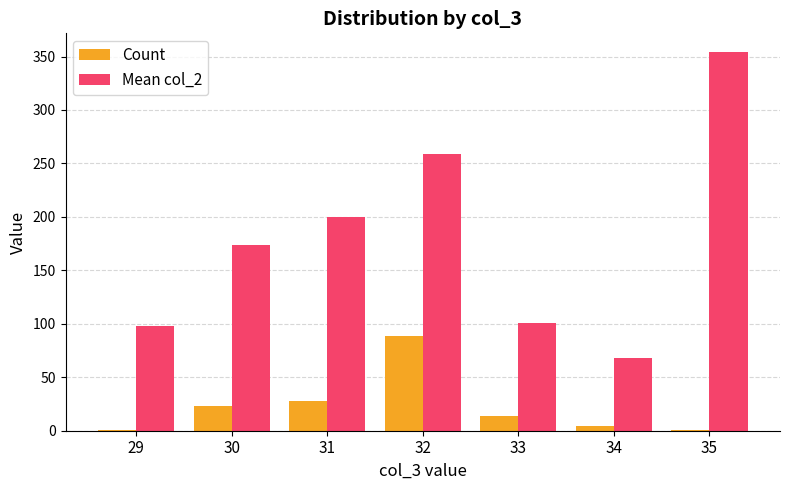

Which series has the largest total across all categories?

Mean col_2